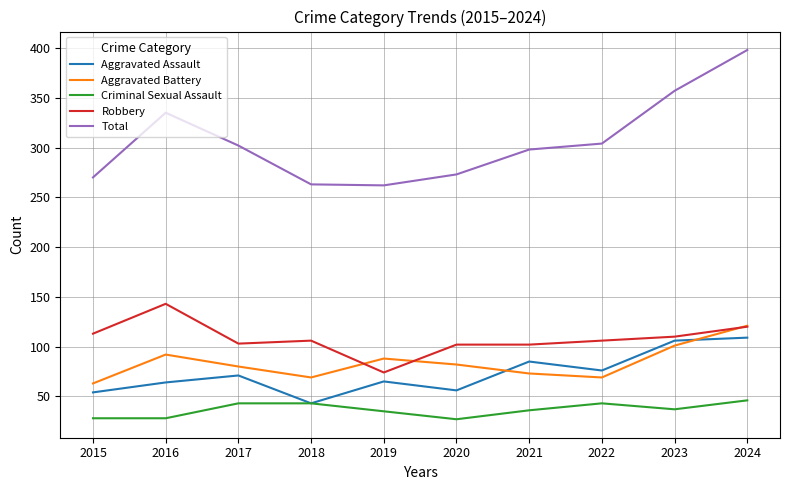

Read the Total value at 2016.

335